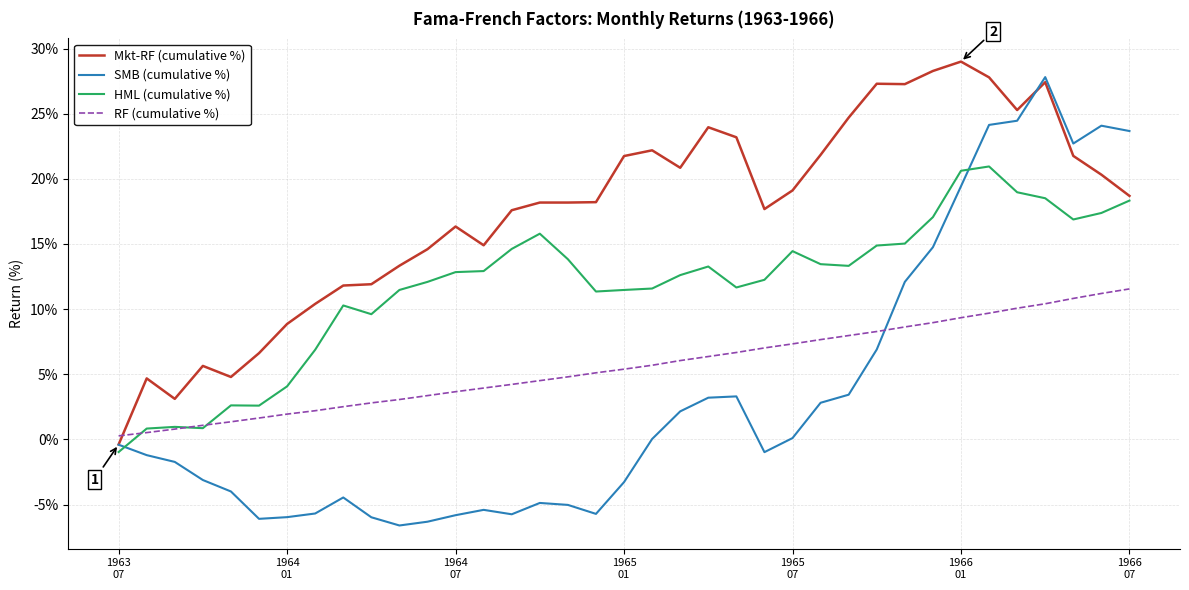

True or false: RF (cumulative %) and SMB (cumulative %) cross at least once.

True